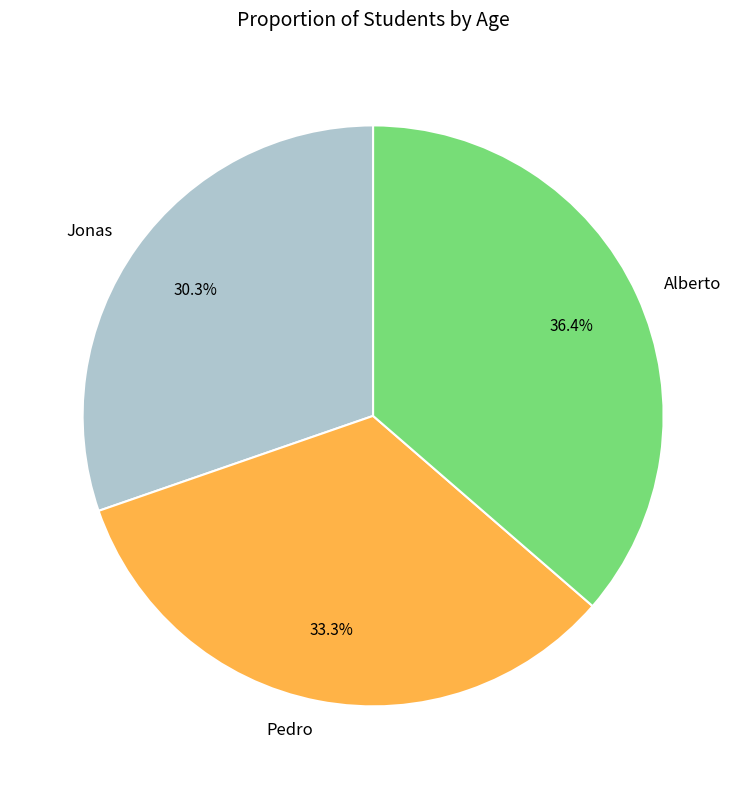

To the nearest percent, what is the difference between the Pedro and Alberto slice percentages?

3%